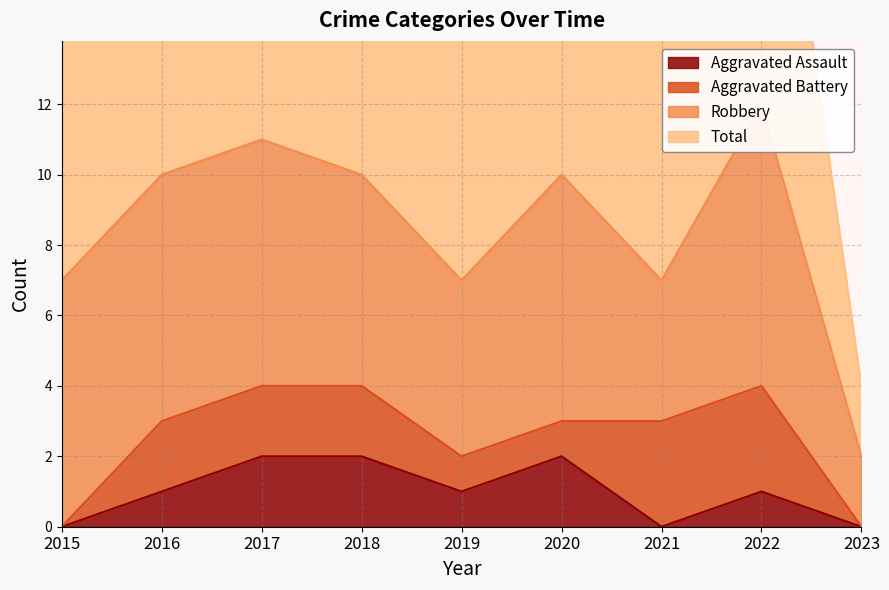

True or false: Total and Aggravated Assault intersect in this chart.

False